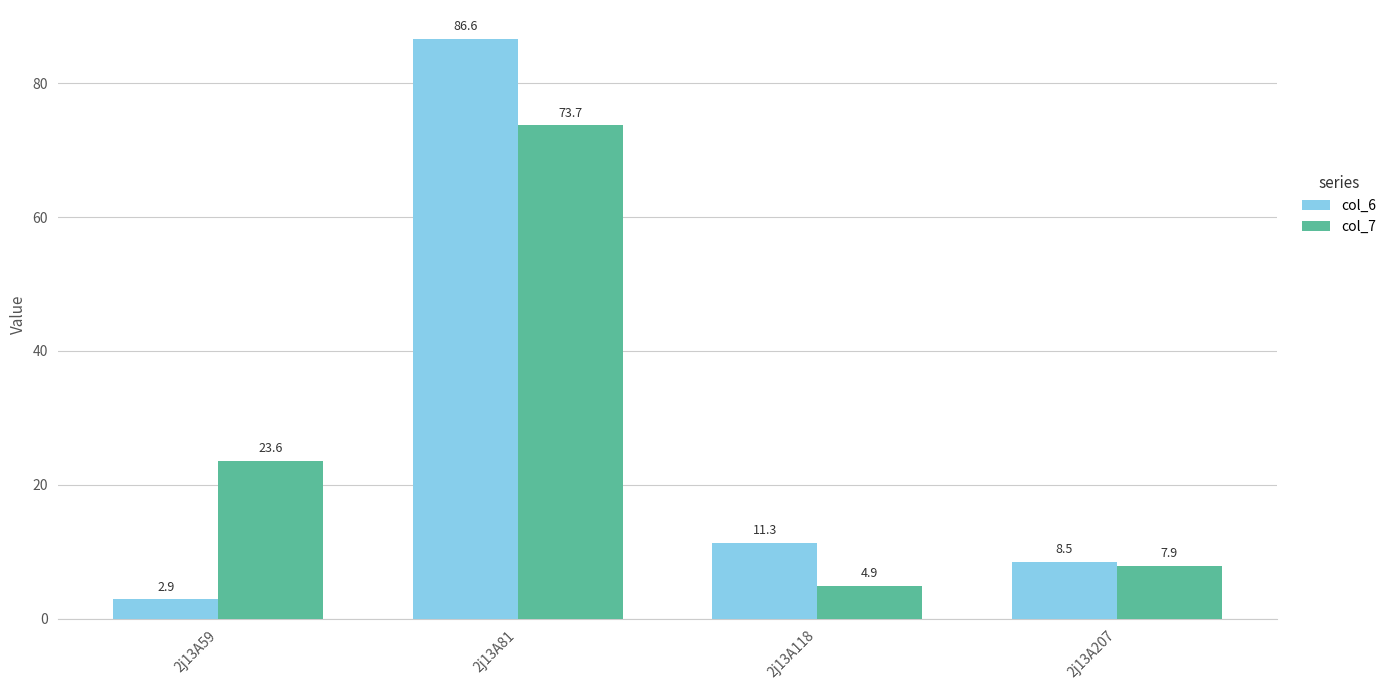

Read the col_7 value at 2j13A118.

4.9